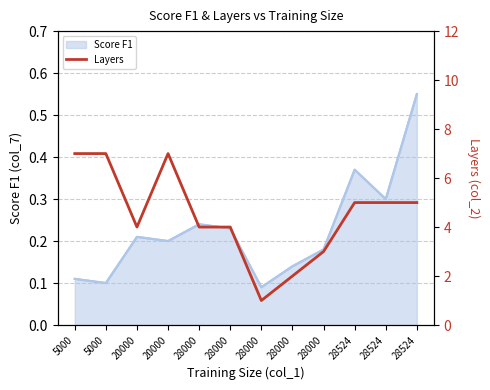

What value does the data have at 28000?

3